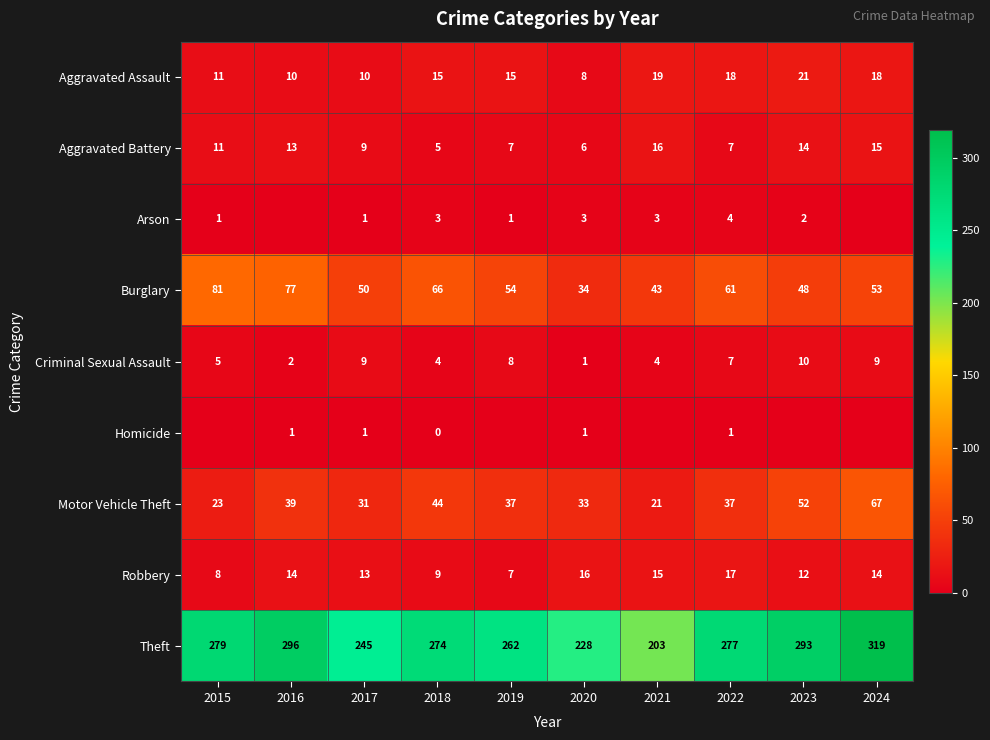

What is the average value of the Motor Vehicle Theft series?

38